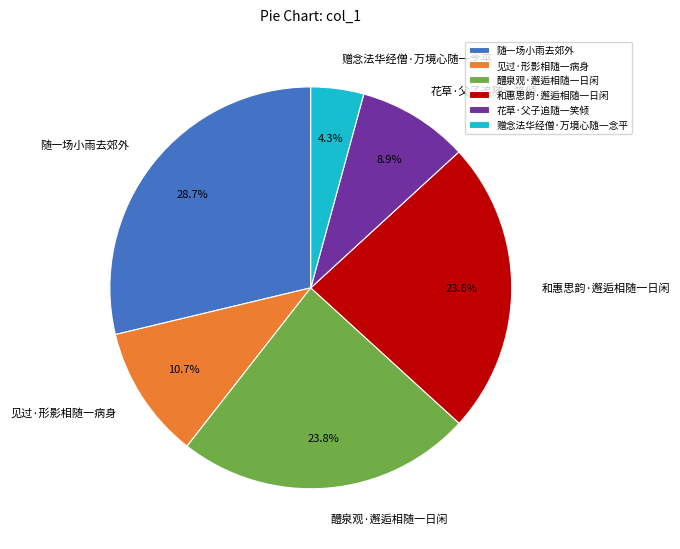

To the nearest percent, what is the difference between the largest and smallest slice percentages?

24%